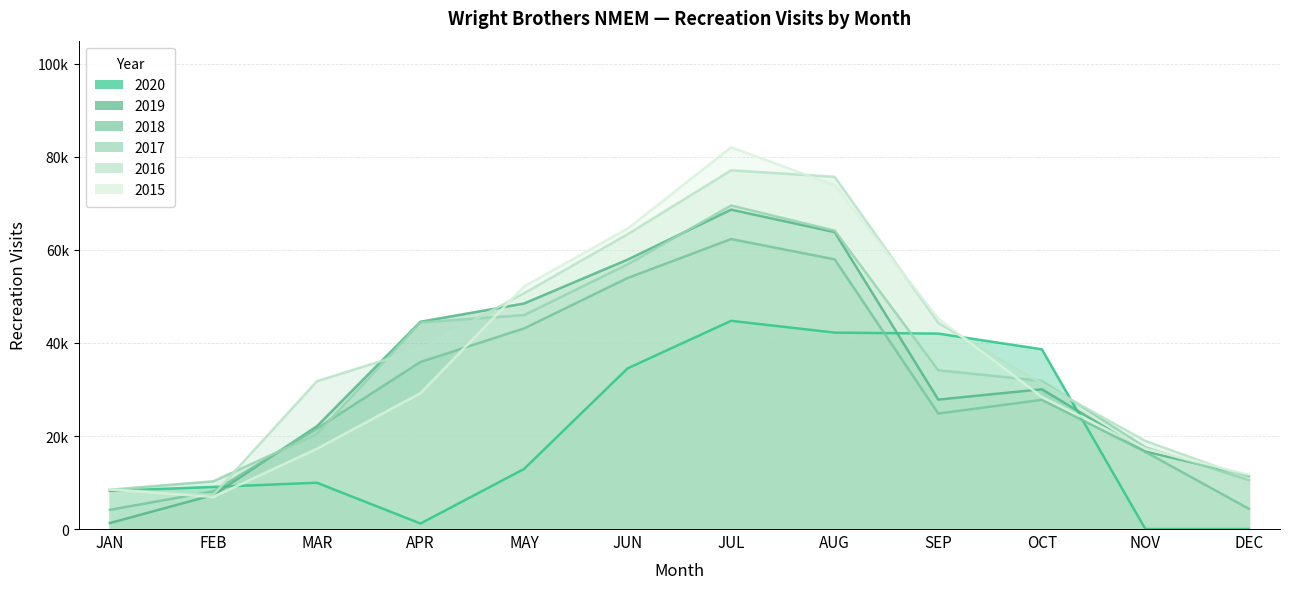

Rank the categories by 2017 value from highest to lowest.

JUL, AUG, JUN, MAY, APR, SEP, OCT, MAR, NOV, DEC, FEB, JAN